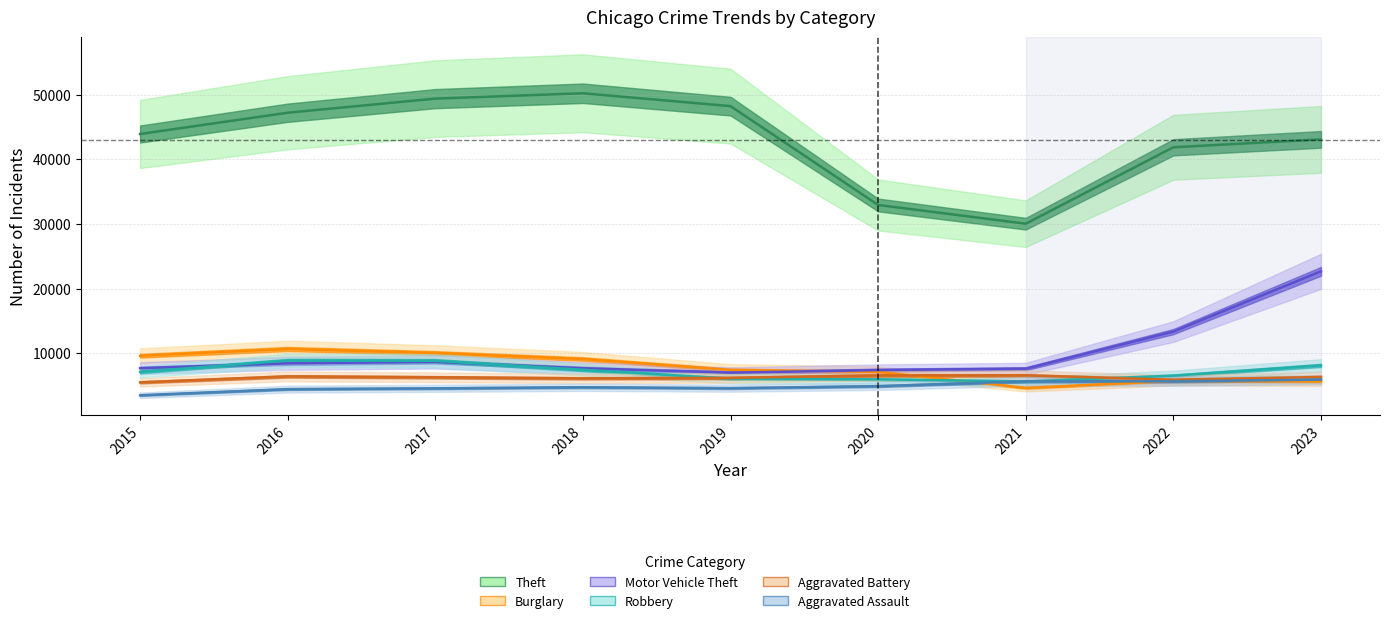

At which label does Motor Vehicle Theft first exceed 7681?

2016